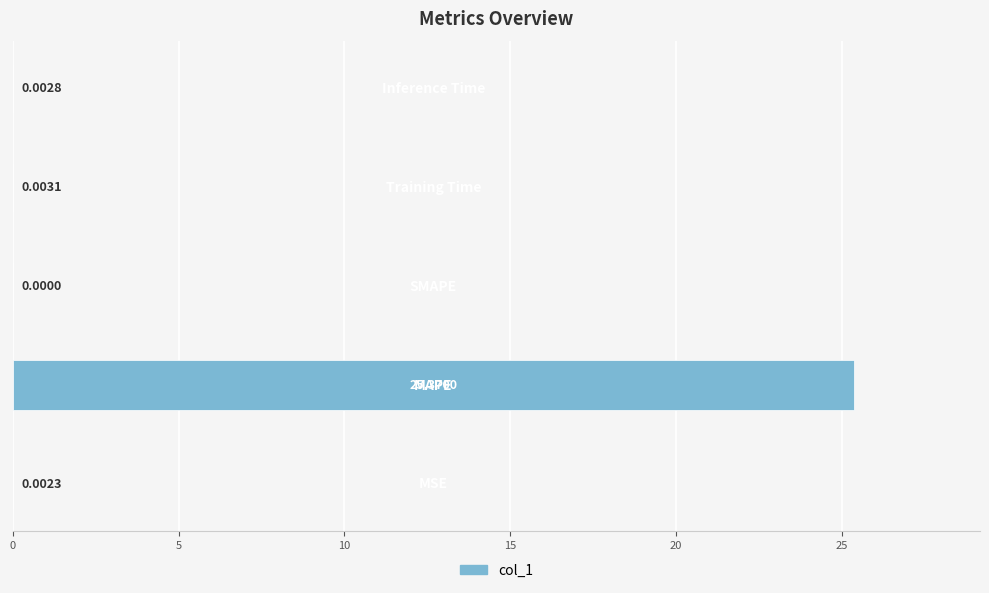

Does the chart contain stacked bars?

No